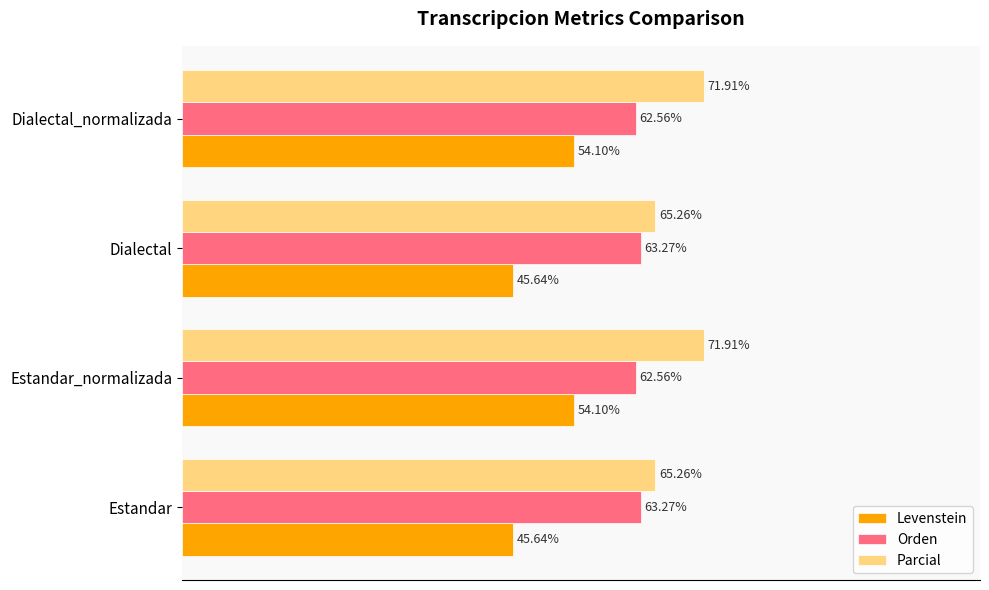

List the series in order of their peak value, highest first.

Parcial, Orden, Levenstein